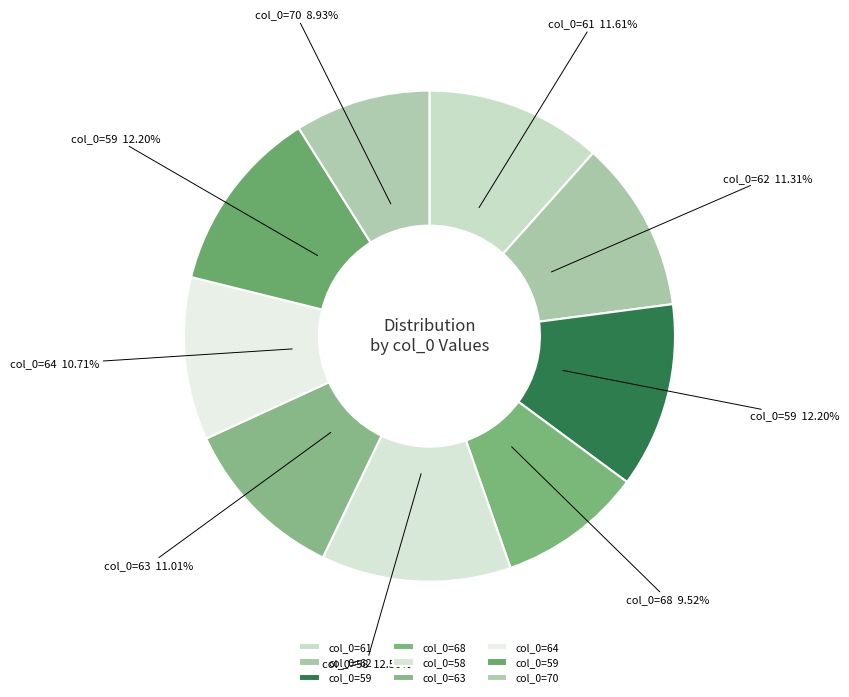

How many slices are in this pie chart?

9